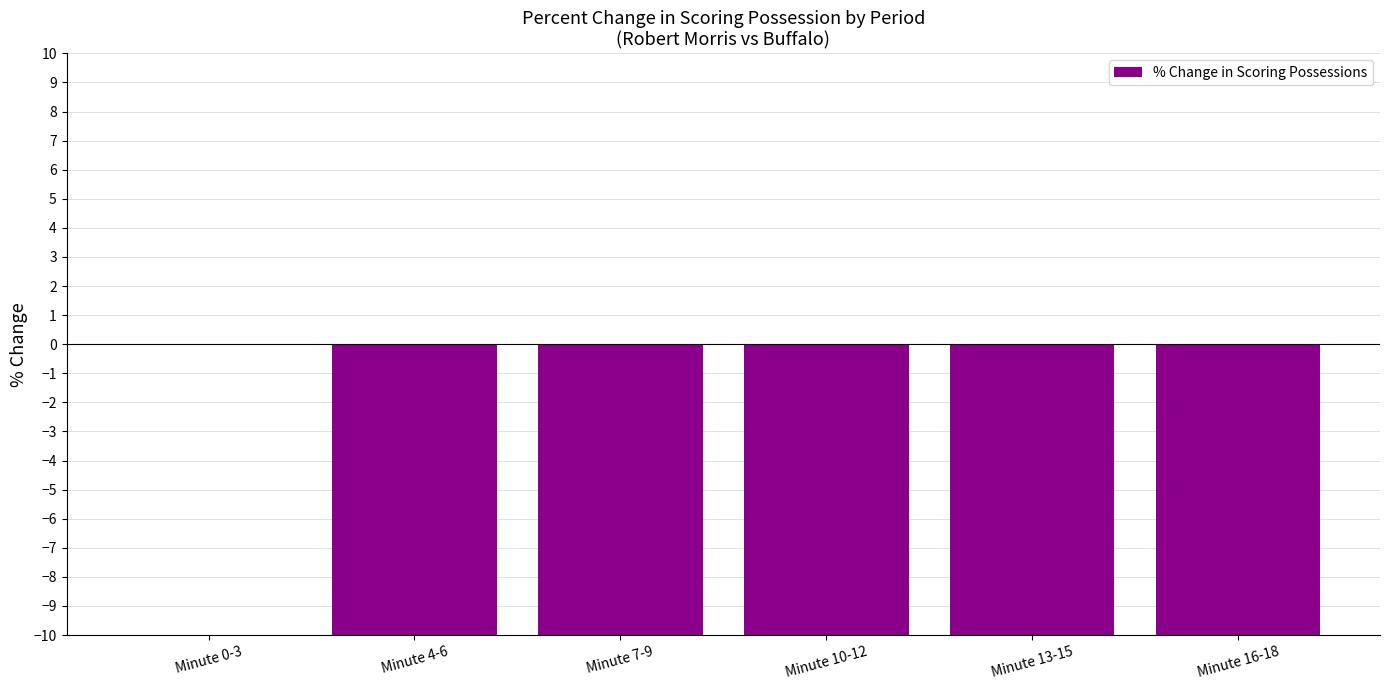

What is the sum of all values?

-50